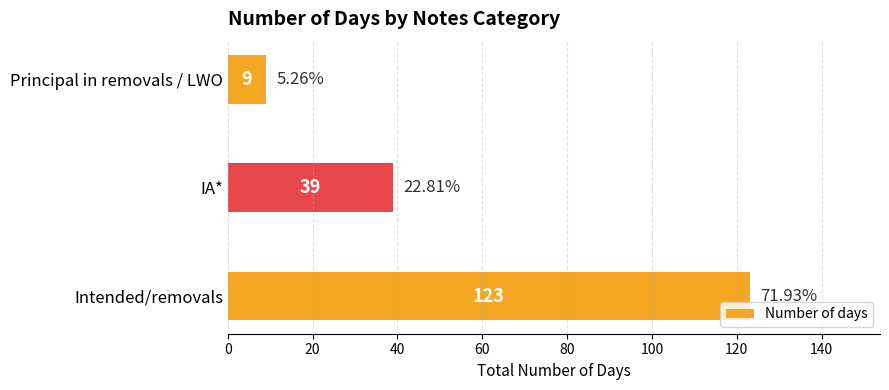

What is the sum of all values?

171